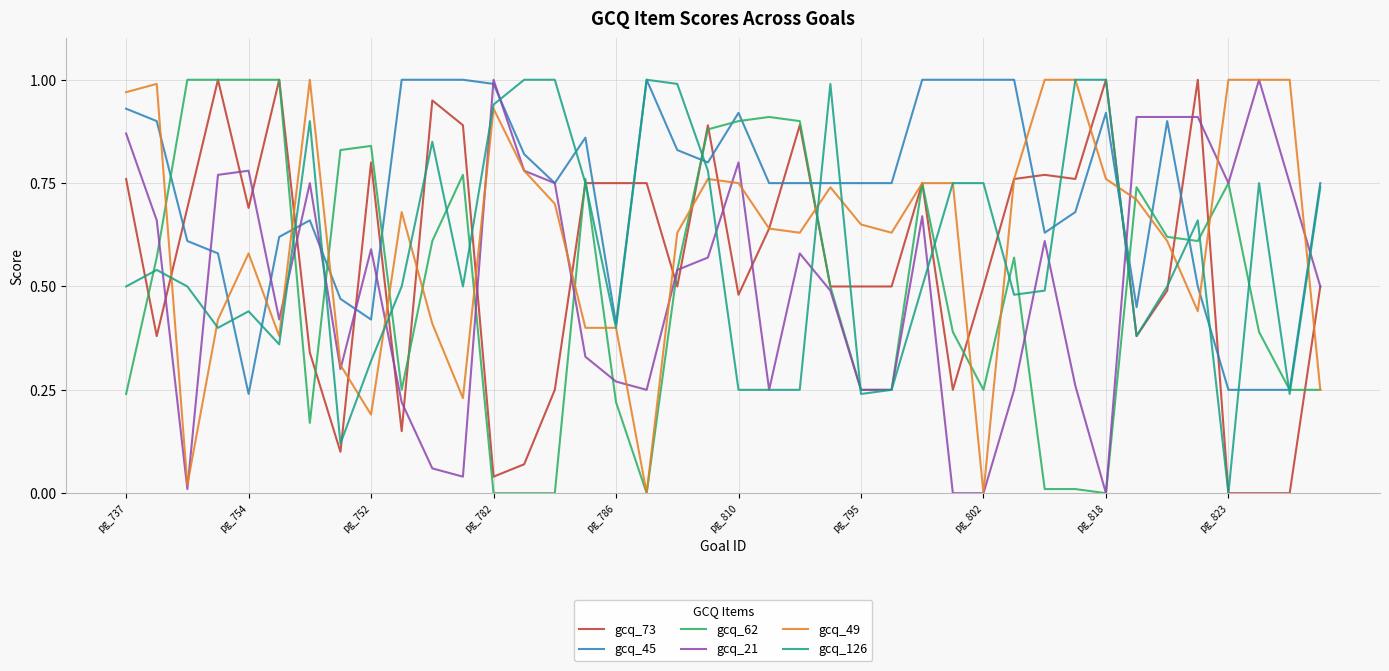

Which series has the largest total across all categories?

gcq_45